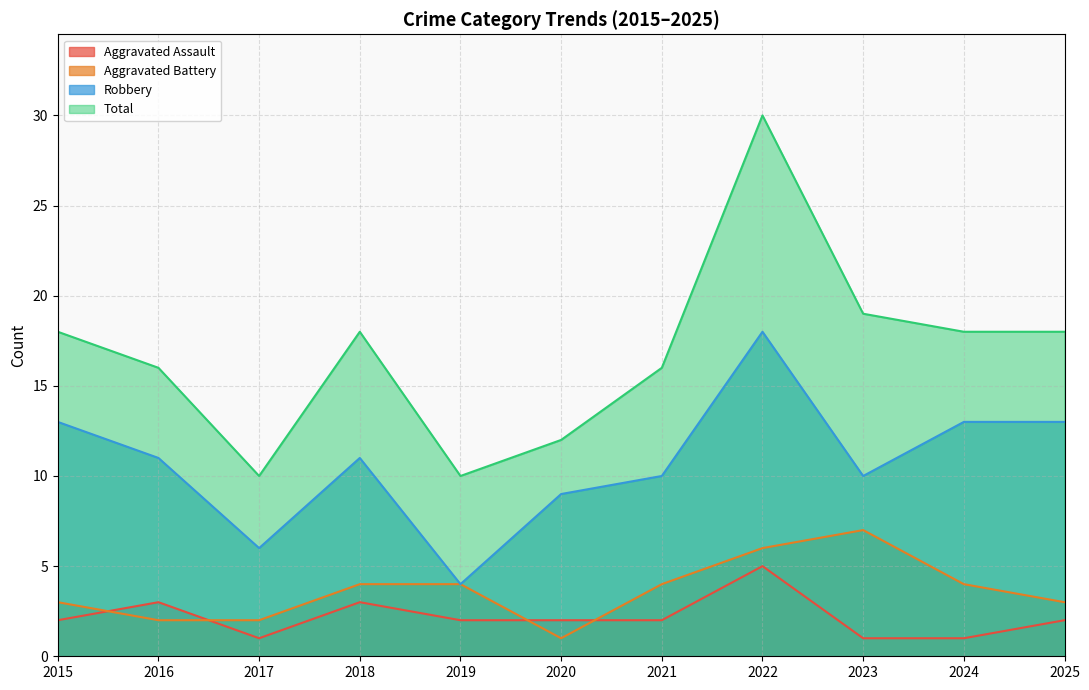

True or false: Aggravated Assault and Total intersect in this chart.

False